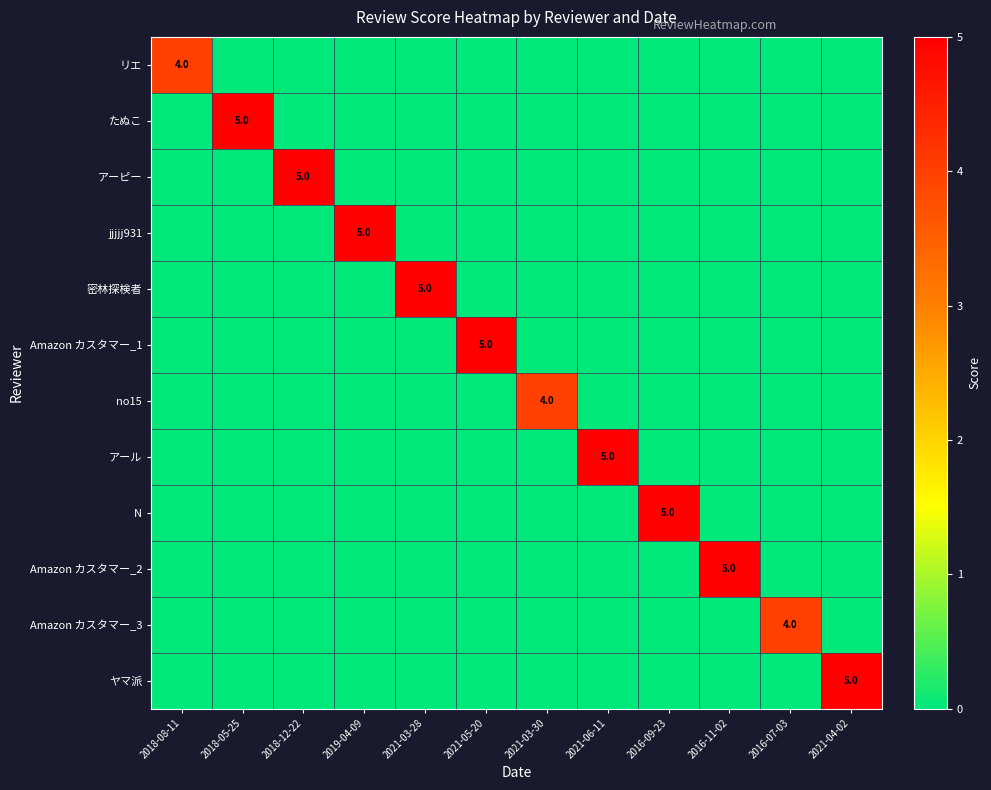

What is the total value across all series at 2021-03-28?

5